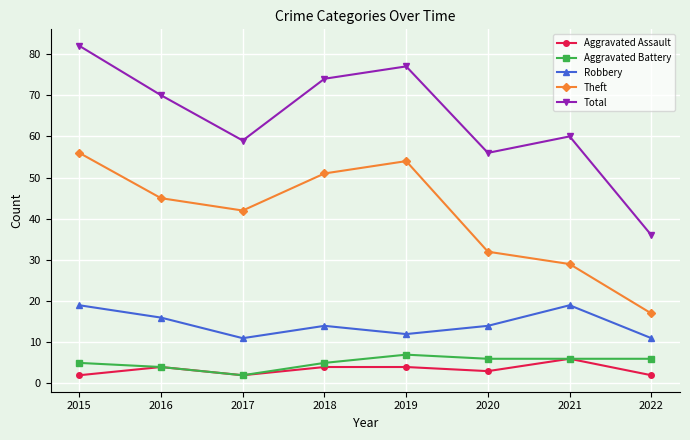

What is the difference between the maximum and minimum values in the Theft series?

39